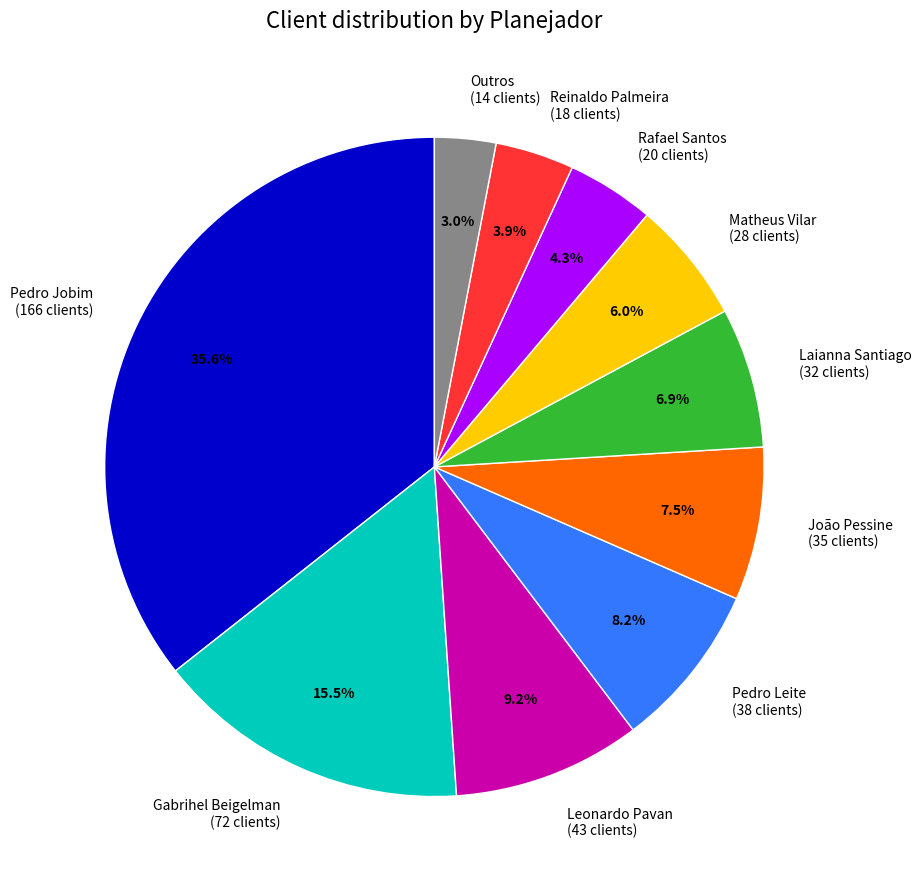

What percentage is NOT represented by Outros (14 clients)?

97.0%